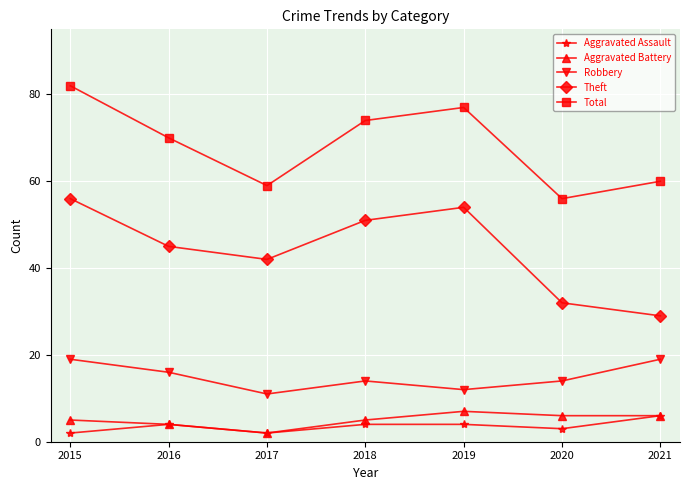

What is the difference between the maximum and minimum values in the Total series?

26